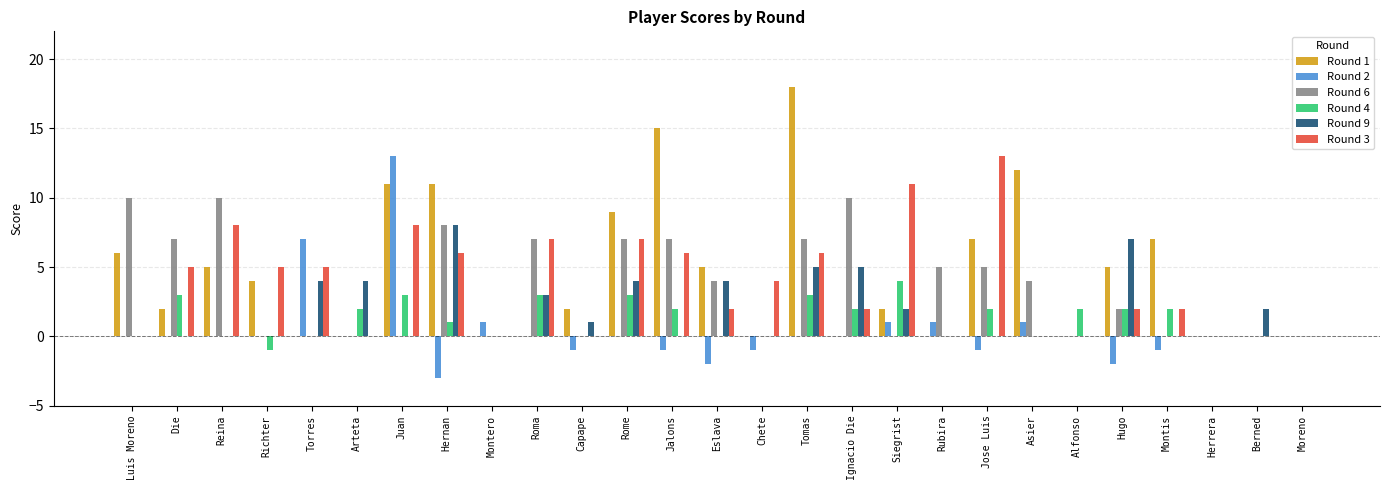

At which category is the sum across all series the highest?

Tomas